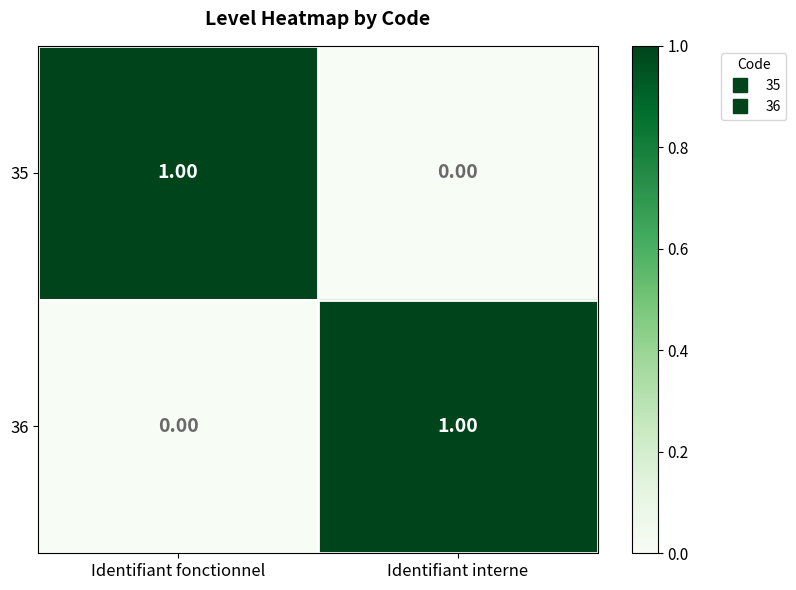

List the labels in order of 35 value, largest first.

Identifiant fonctionnel, Identifiant interne